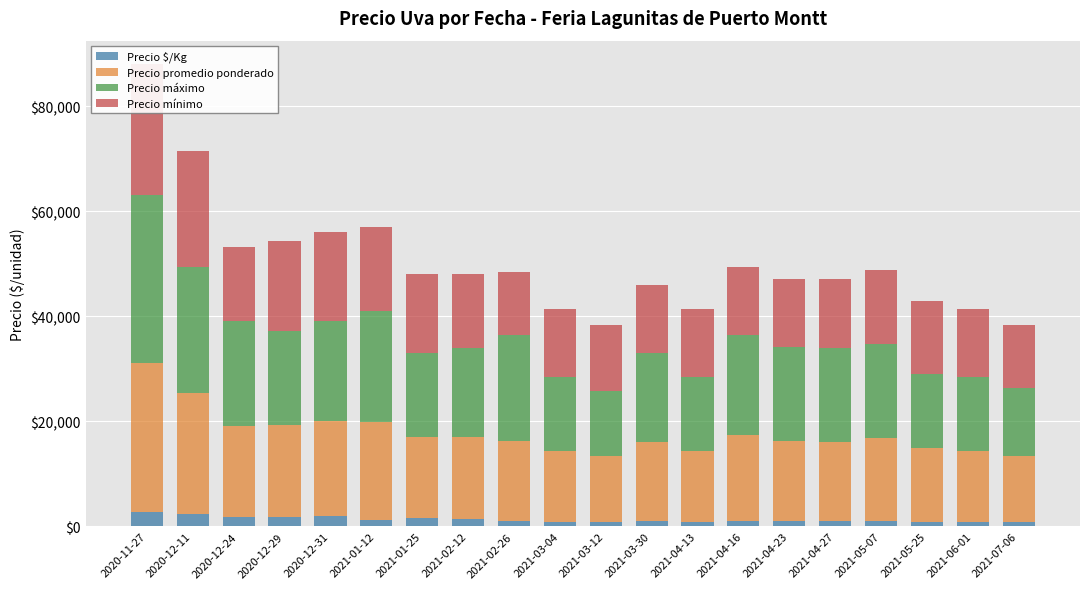

At which category does the chart reach its peak across all series?

2020-11-27